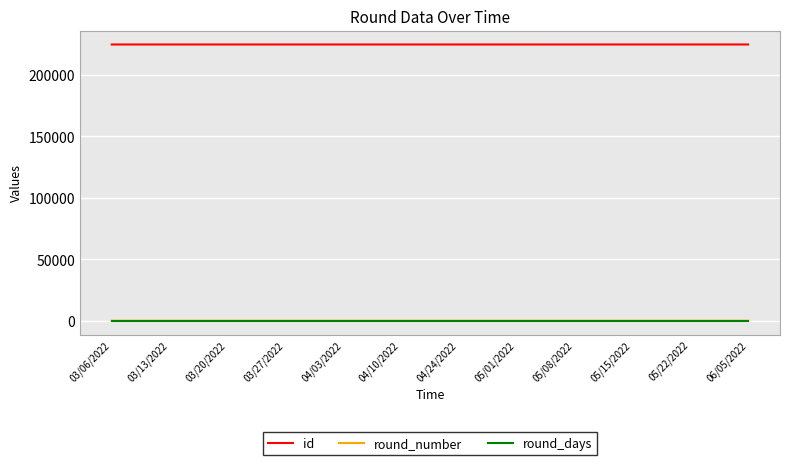

The value of id at 03/13/2022 is 224880. True or false?

True